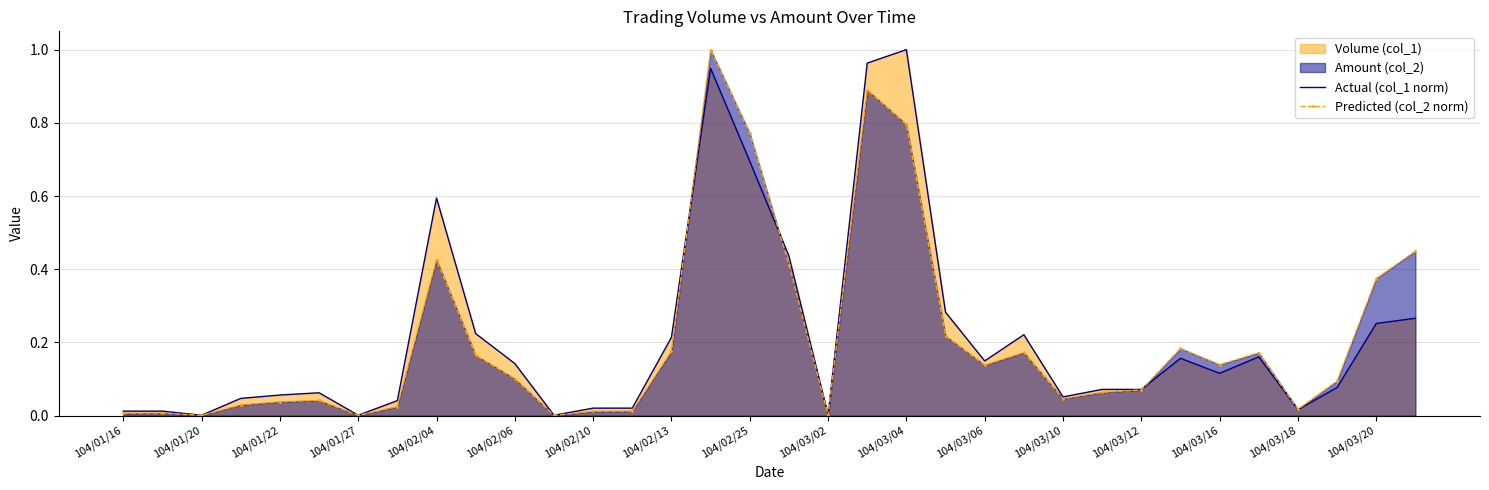

How many interior local valleys does the Predicted (col_2 norm) series have?

8